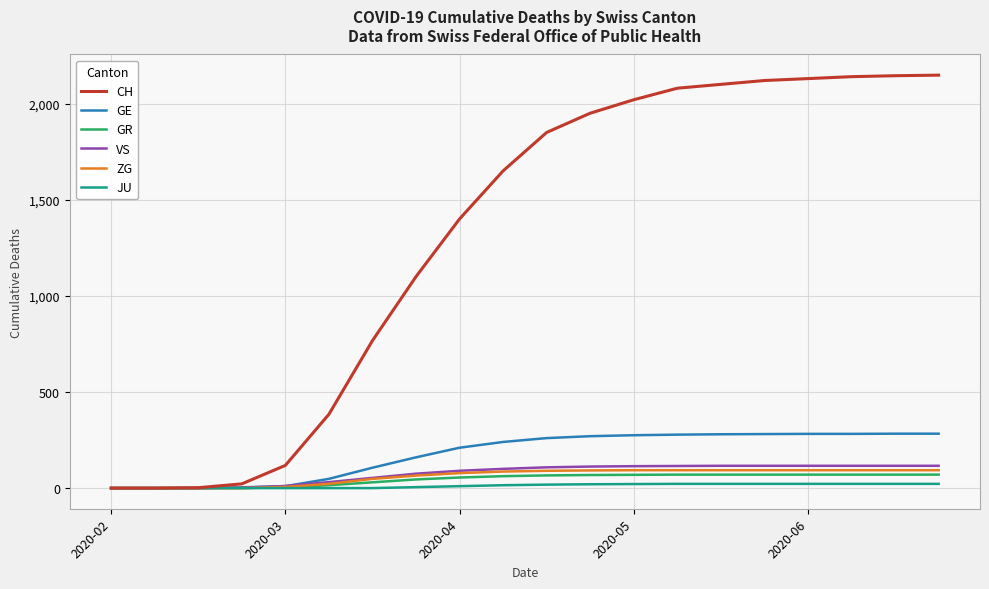

What is the greatest value displayed?

2148